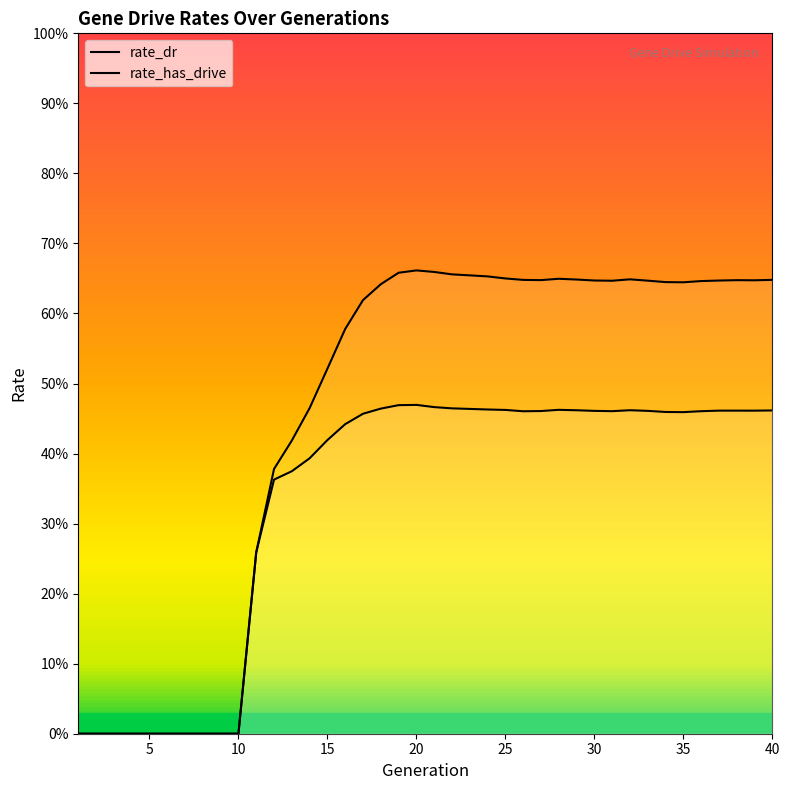

True or false: rate_dr has more than 0 points higher than both neighbors.

True